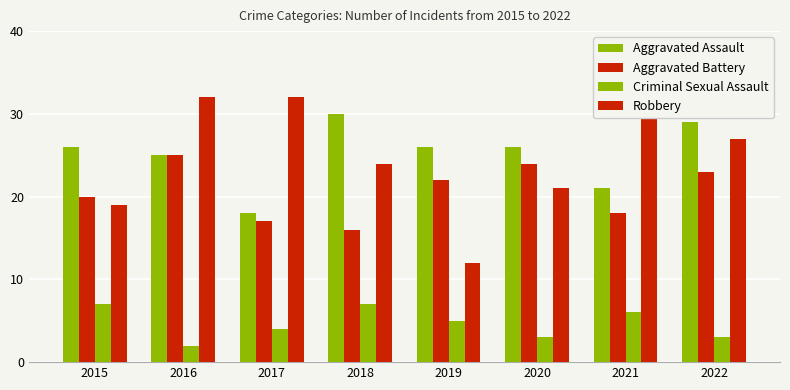

Does the chart contain stacked bars?

No